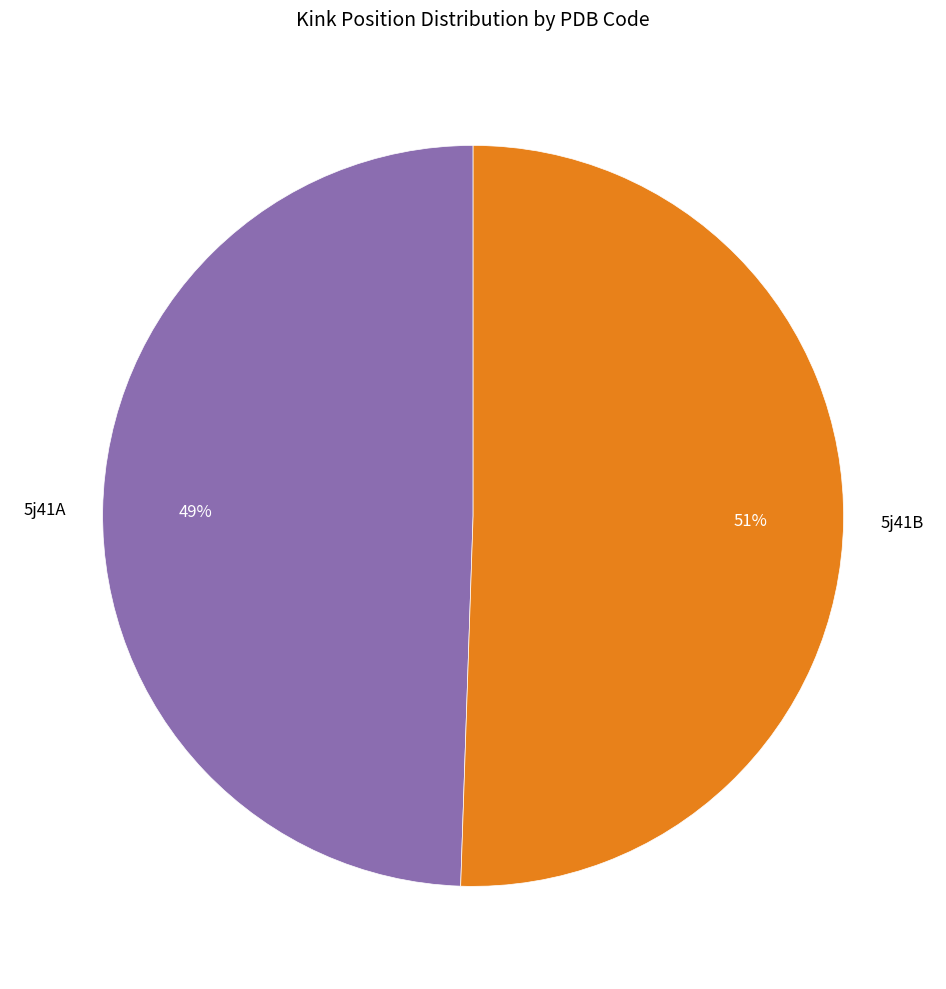

Rank the categories by value from highest to lowest.

5j41B, 5j41A